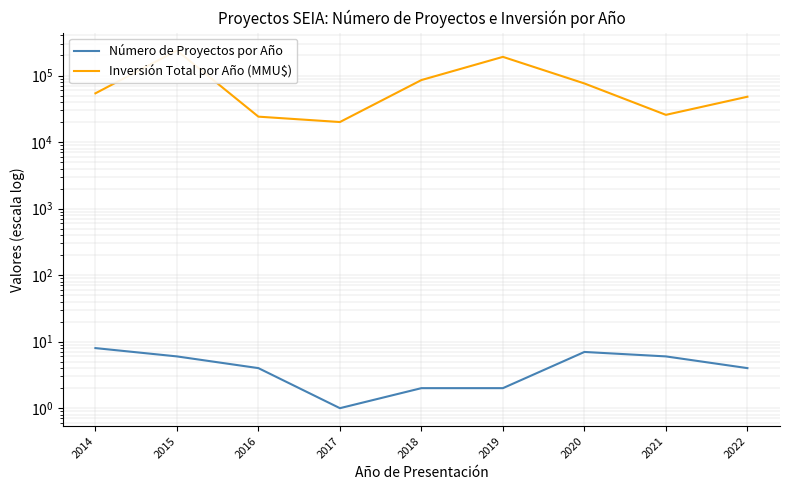

What is the value of the Inversión Total por Año (MMU$) point at the 5th from the left?

85500